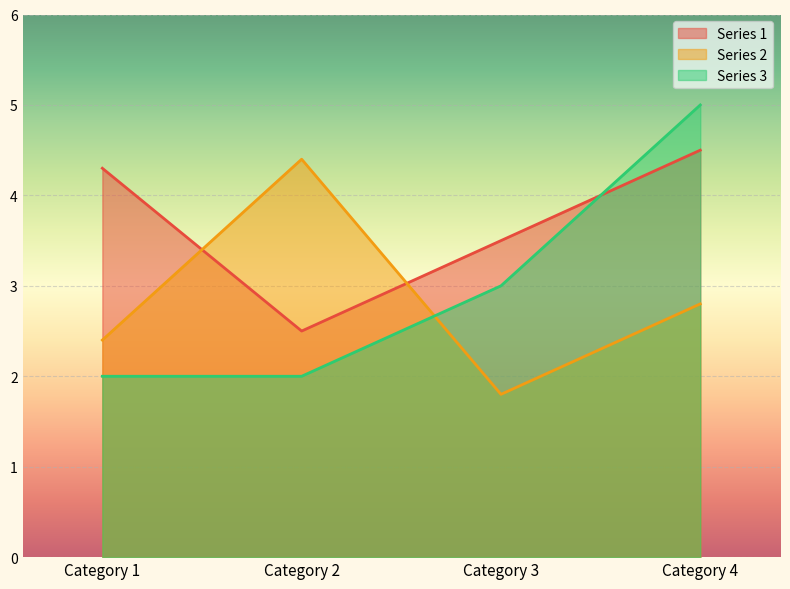

Count the number of data series in this chart.

3